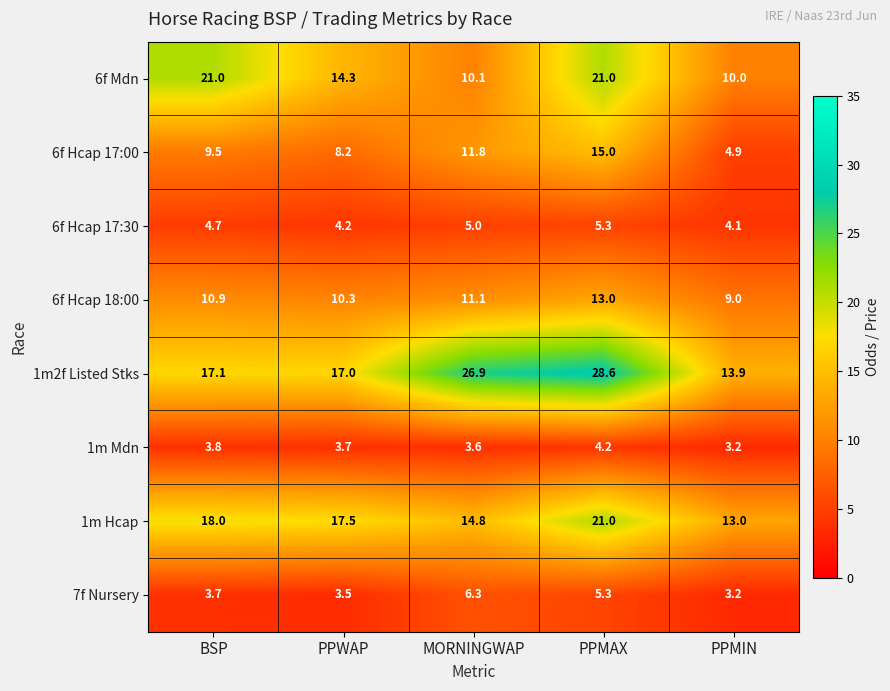

Which category has the lowest value in the 1m Mdn series?

PPMIN